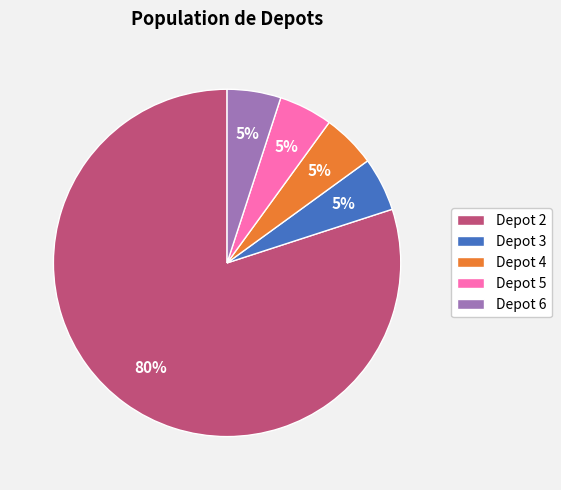

Do Depot 4 and Depot 5 together represent more than half of the pie?

No